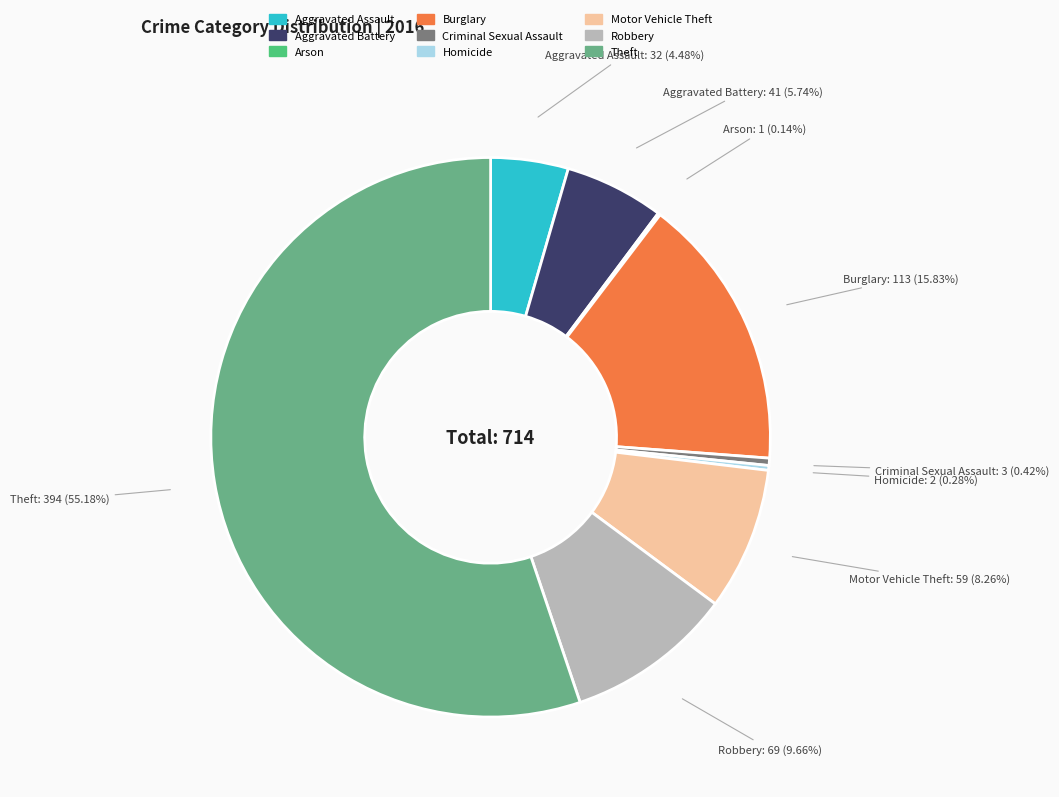

What percentage do Homicide and Theft together represent?

55.5%